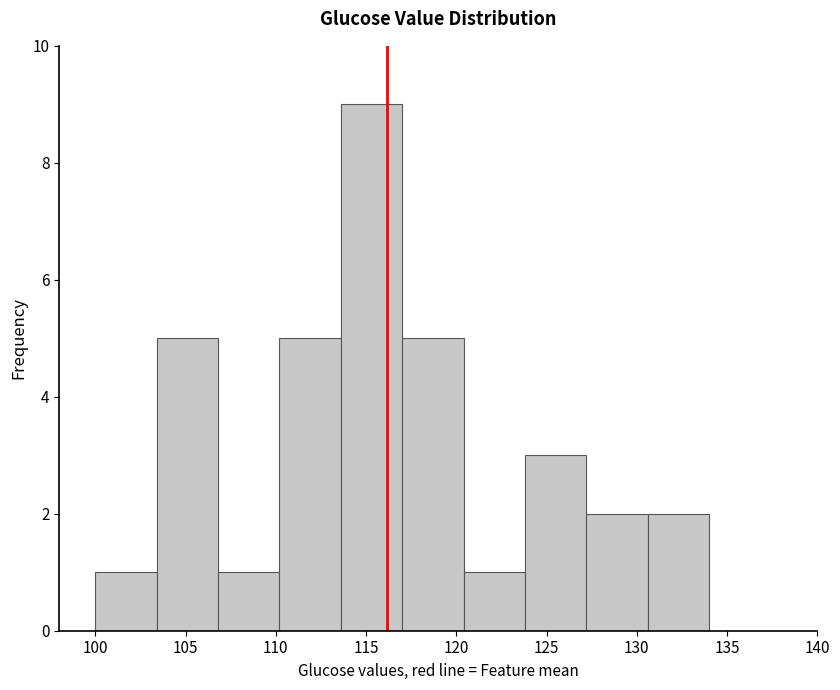

Which range on the x-axis has the tallest bar?

113.6 to 117.0